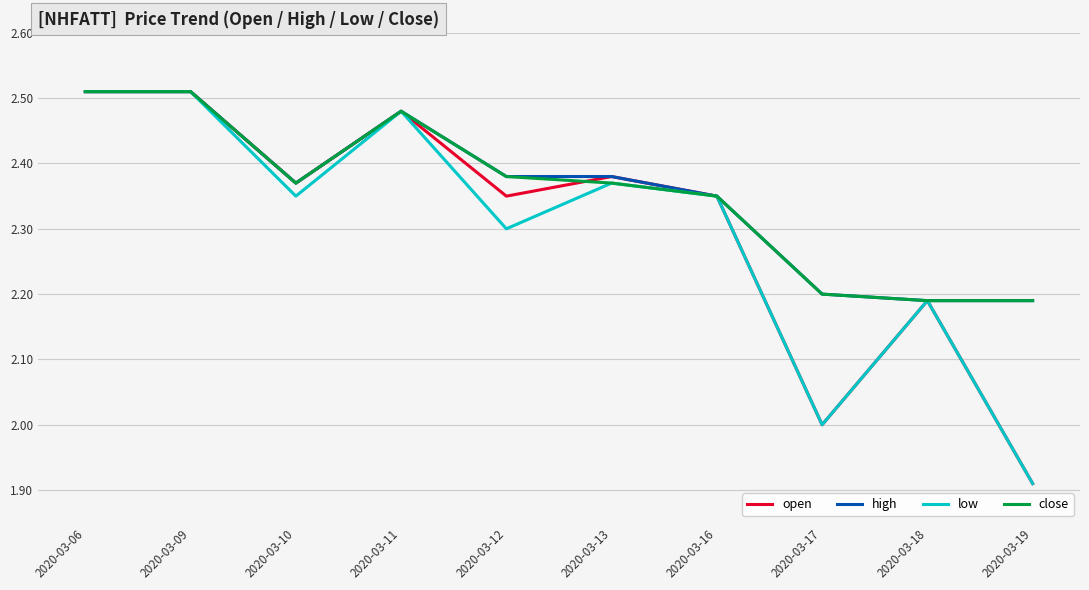

What is the difference between the maximum and minimum values in the open series?

0.6